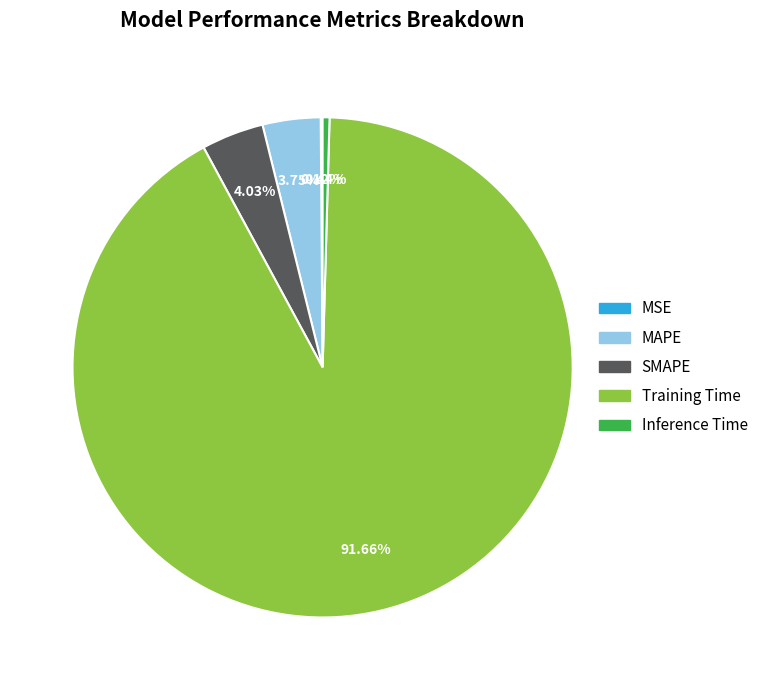

What is the majority slice?

Training Time